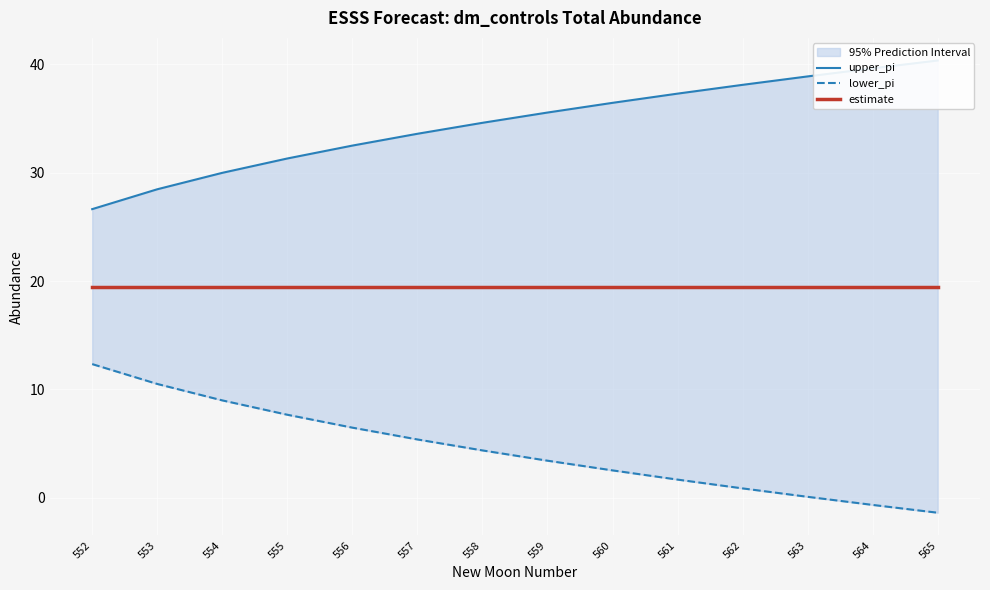

What is the total value across all series at 558?

58.5